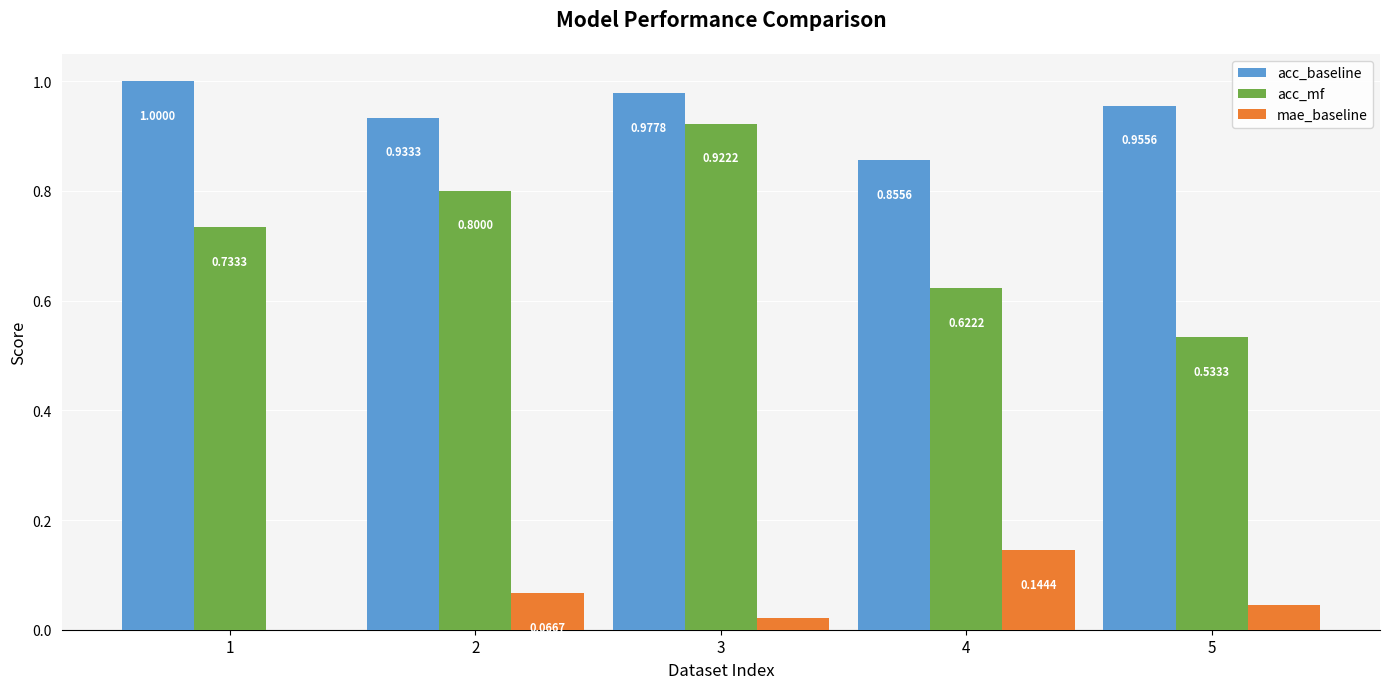

Between 2 and 4, which series saw the biggest shift?

acc_mf